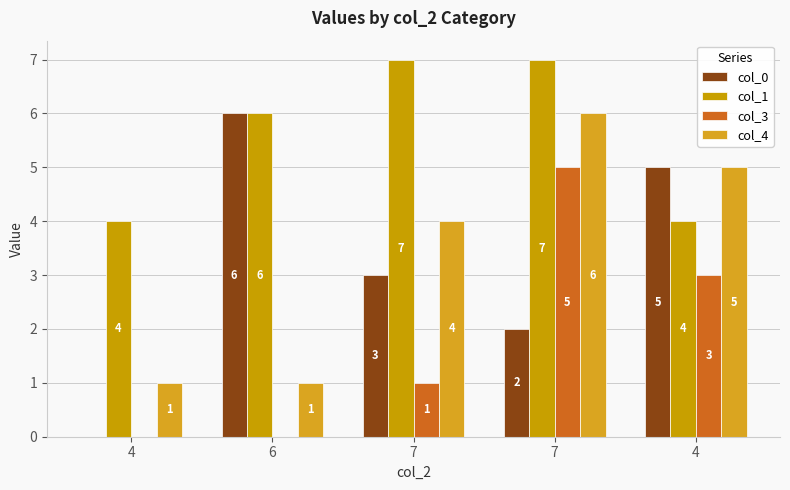

What is the label of the 3rd bar from the right?

7